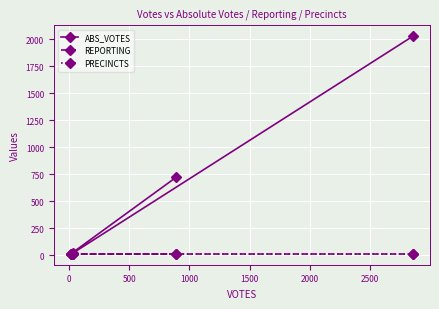

What is the difference between the maximum and minimum values in the ABS_VOTES series?

2016